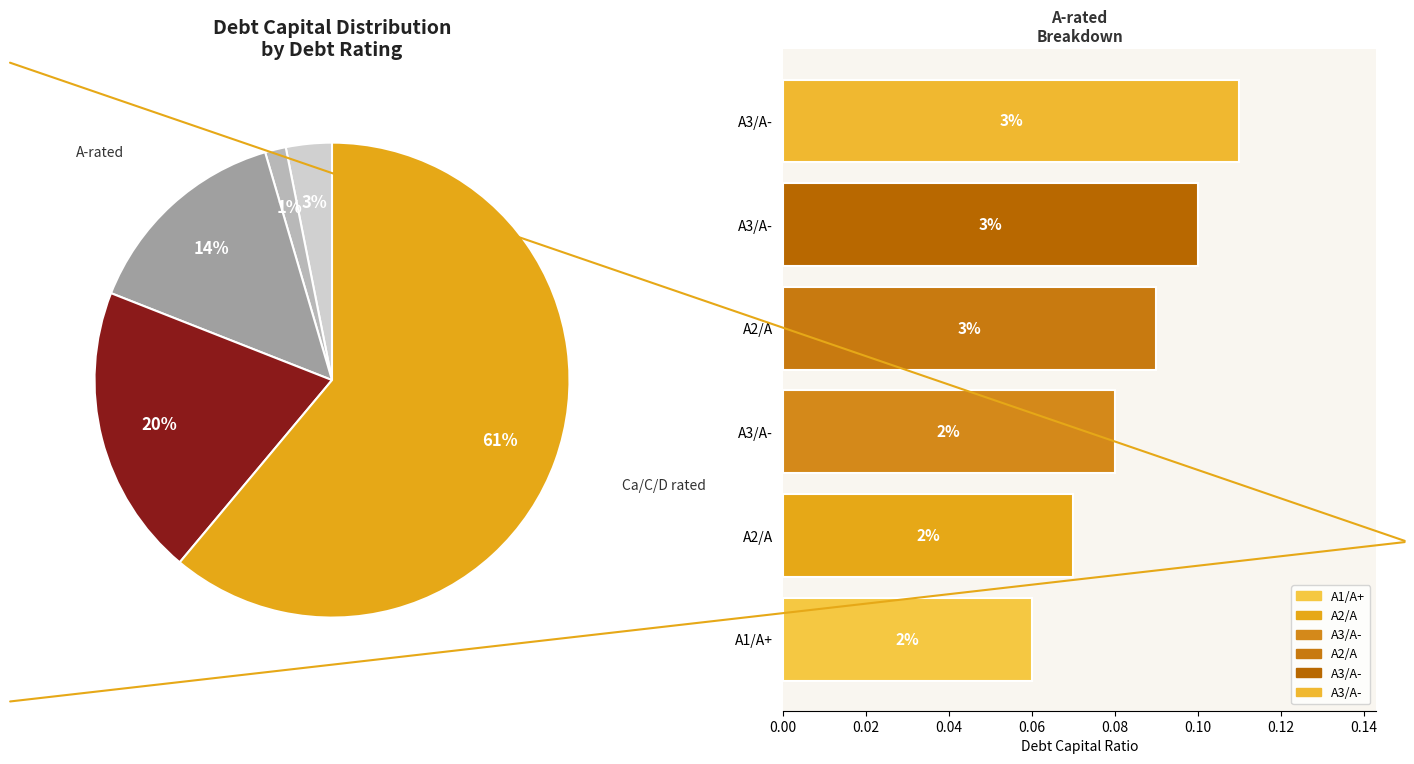

To the nearest percent, what is the combined percentage of A2/A and A1/A+?

29%